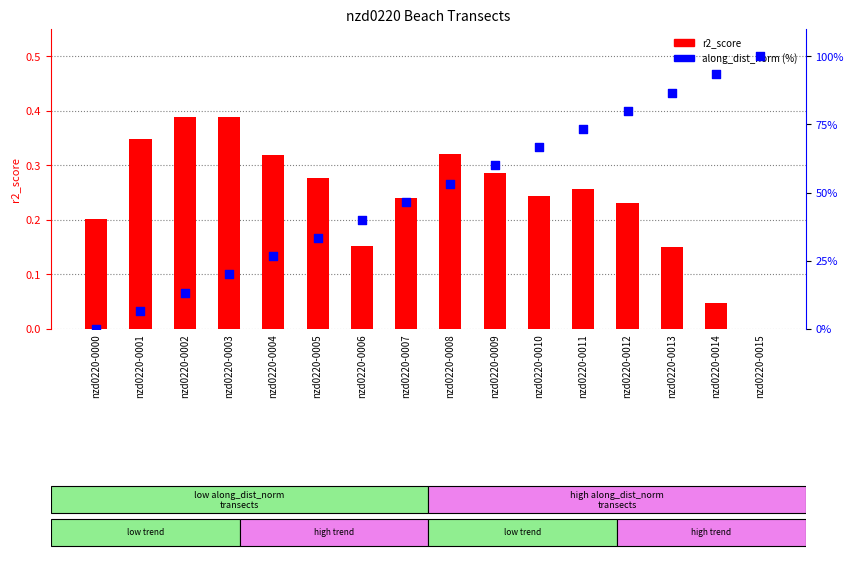

Is the value of r2_score at nzd0220-0004 greater than the value of along_dist_norm (%) at nzd0220-0014?

No